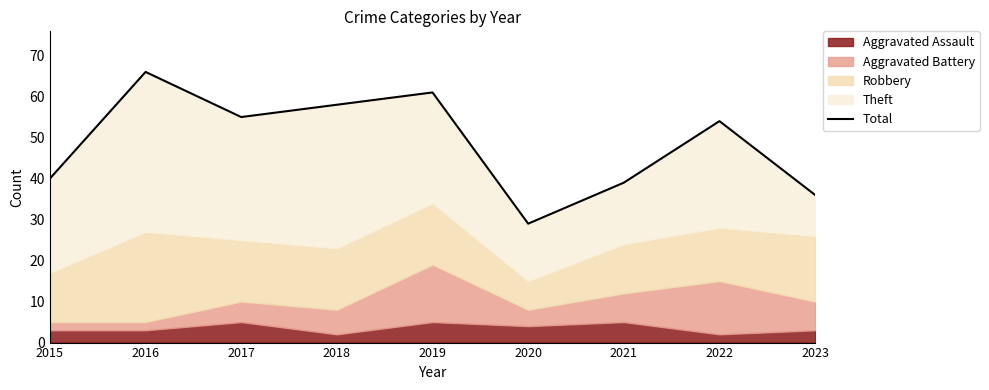

Does the chart have visible grid lines?

No